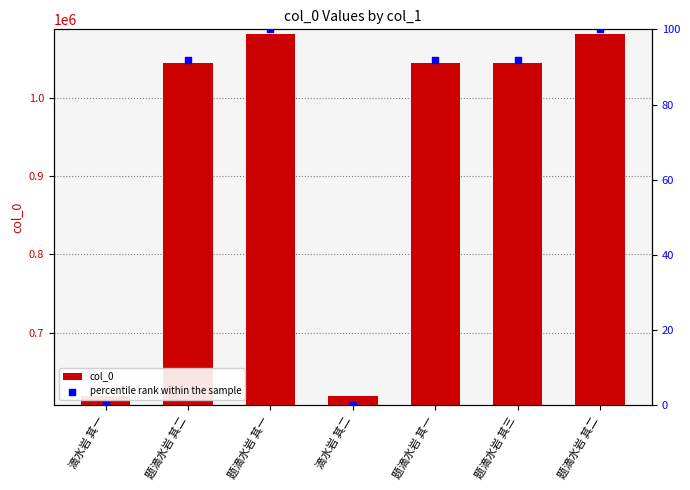

Which series has the largest total across all categories?

col_0